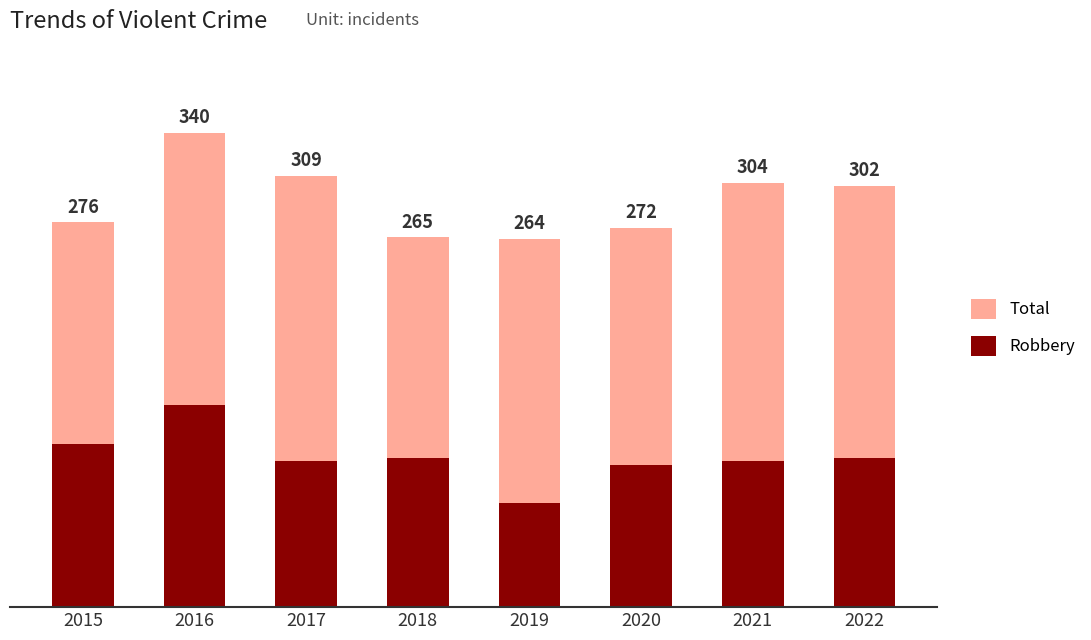

What is the highest value of the Robbery series?

145